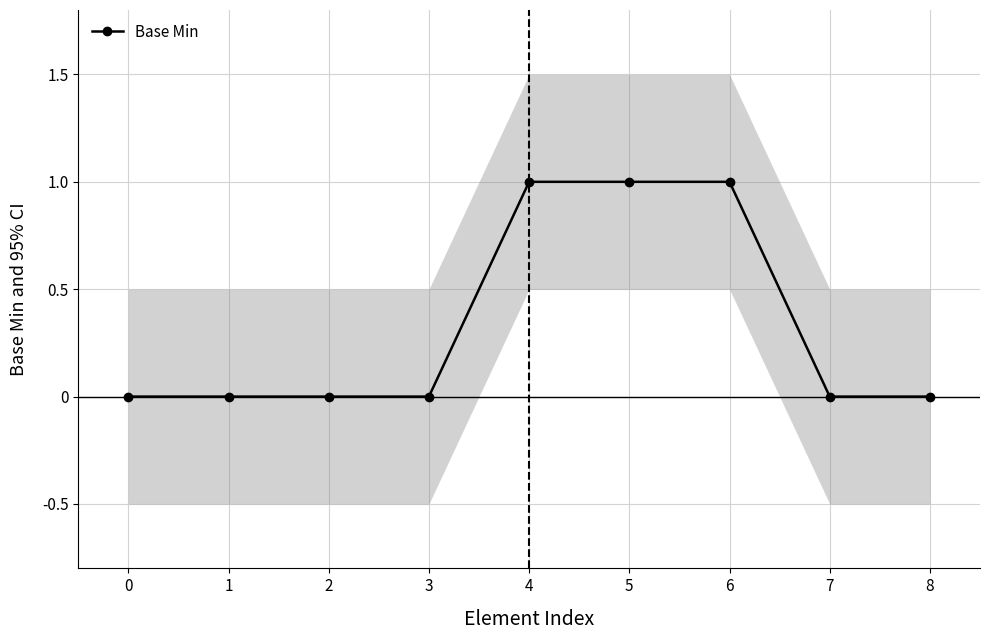

Reading right to left, what are all the values shown in this chart?

8=0	7=0	6=1	5=1	4=1	3=0	2=0	1=0	0=0